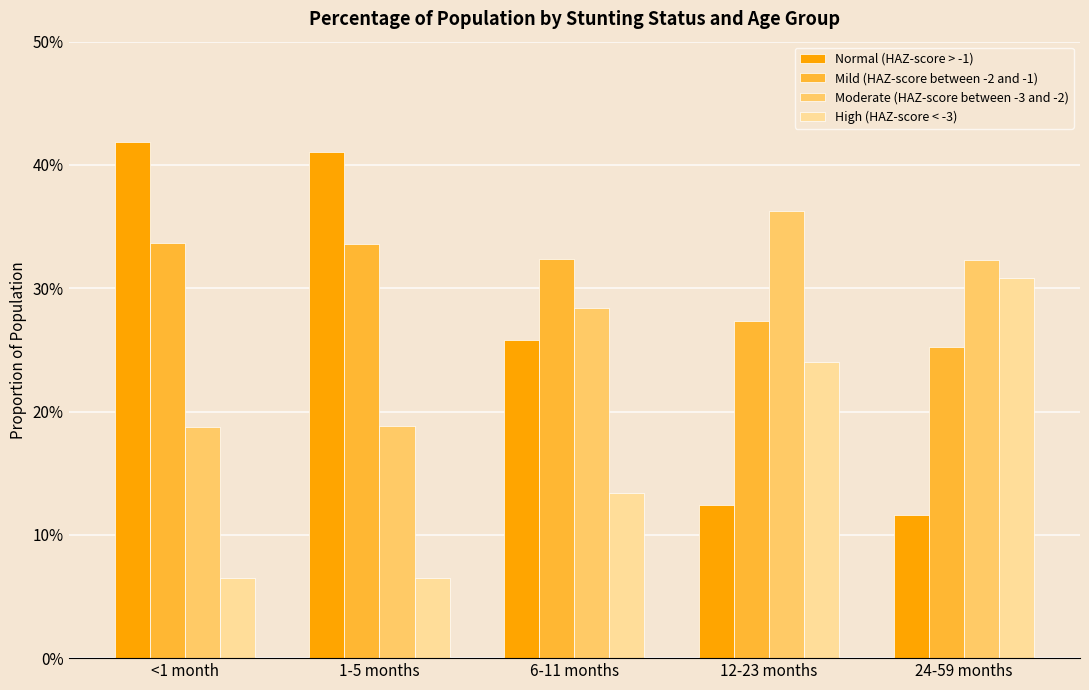

At 1-5 months, list the series in order from largest to smallest.

Normal (HAZ-score > -1), Mild (HAZ-score between -2 and -1), Moderate (HAZ-score between -3 and -2), High (HAZ-score < -3)